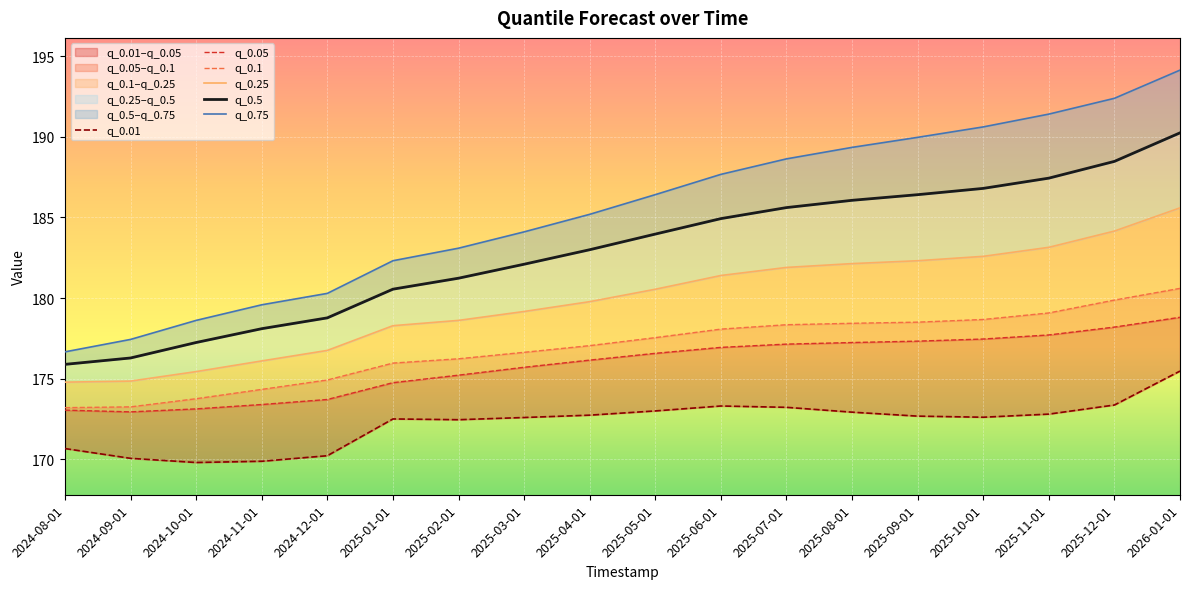

What is the smallest value displayed?

169.8